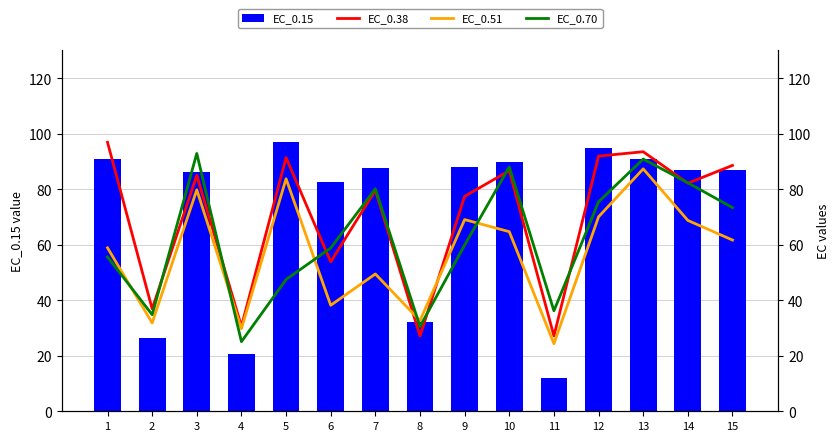

Rank the categories by EC_0.51 value from highest to lowest.

13, 5, 3, 12, 9, 14, 10, 15, 1, 7, 6, 8, 2, 4, 11